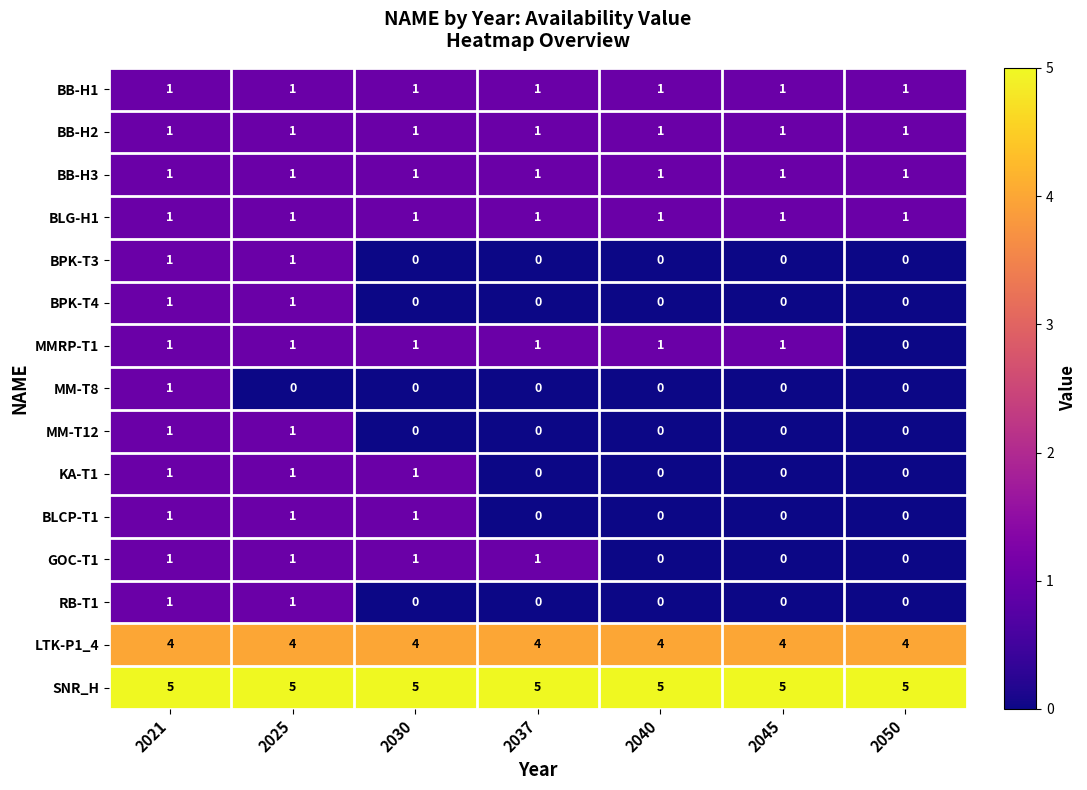

How many GOC-T1 values are between 0 and 1?

7